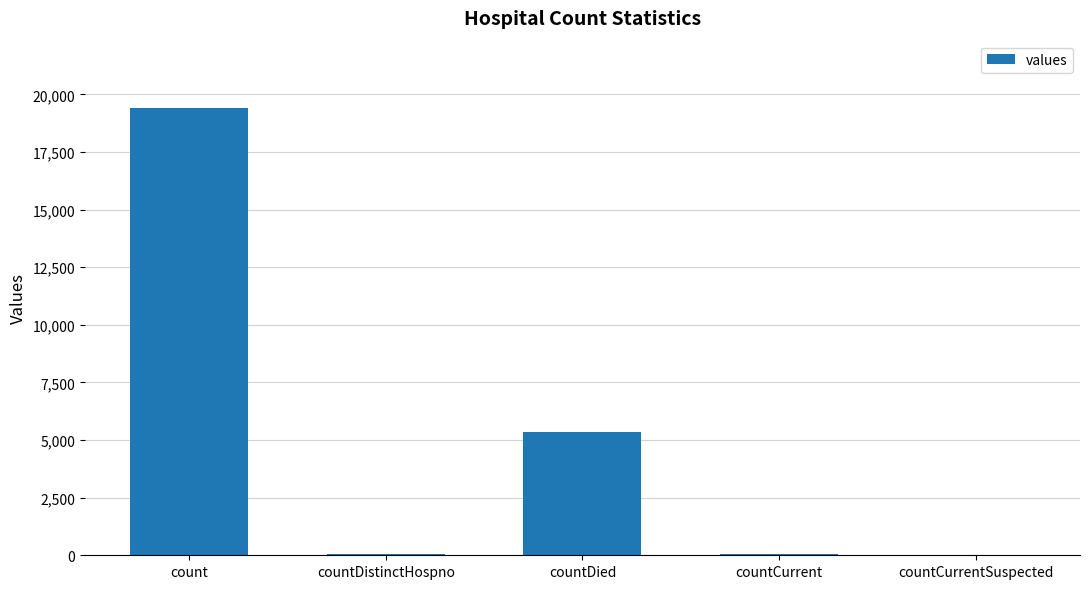

What is the approximate value at count?

19420